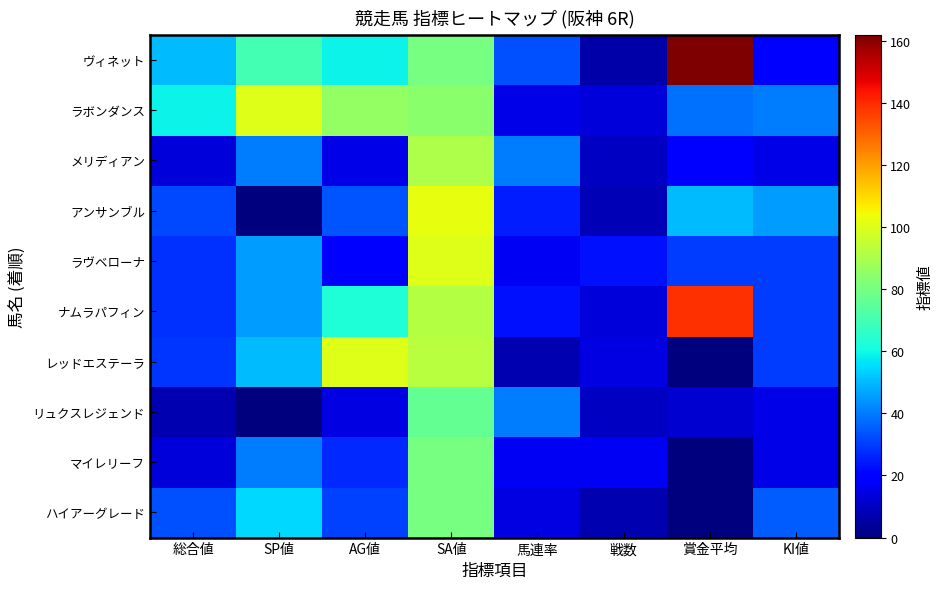

At AG値, list the series in order from largest to smallest.

レッドエステーラ, ラボンダンス, ナムラパフィン, ヴィネット, アンサンブル, ハイアーグレード, マイレリーフ, ラヴベローナ, メリディアン, リュクスレジェンド